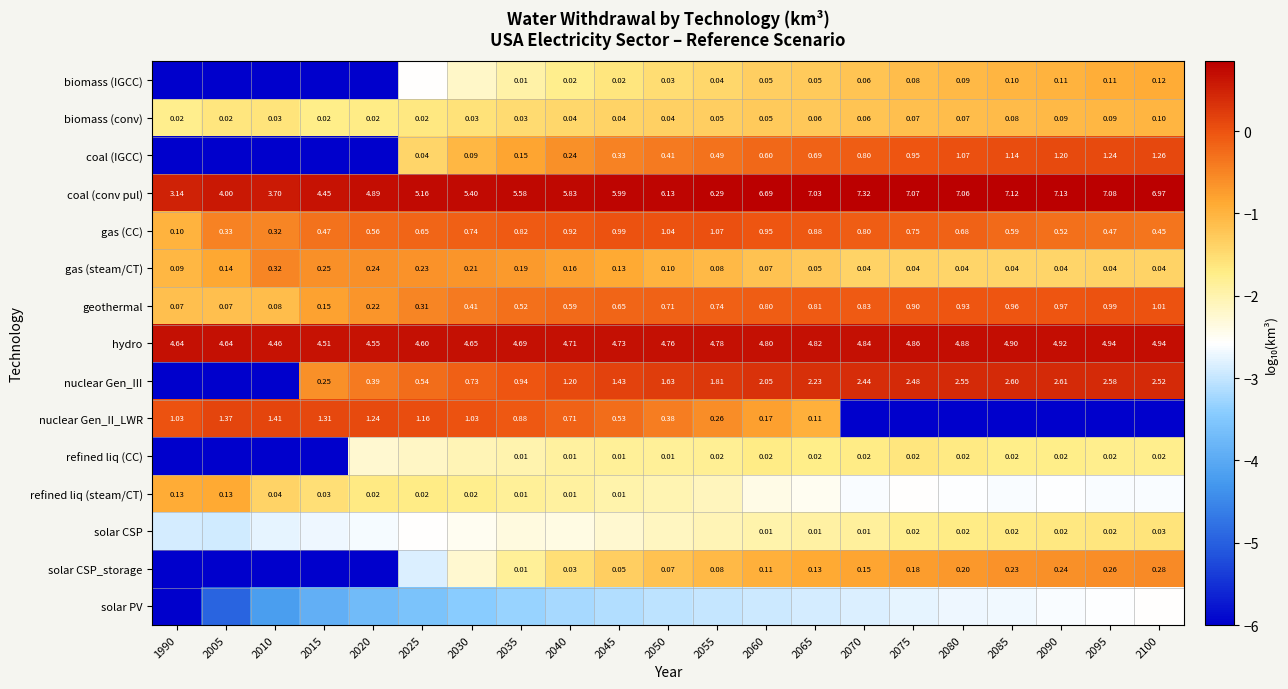

Which category has the highest value across all series?

2070